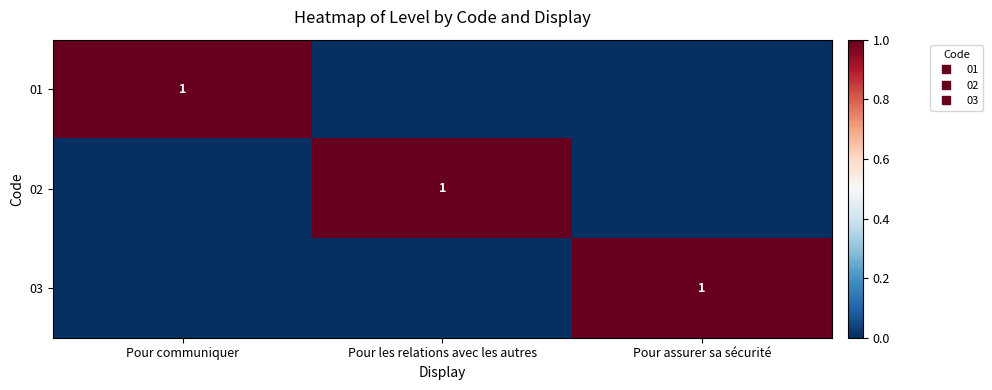

Read the 01 value at Pour communiquer.

1